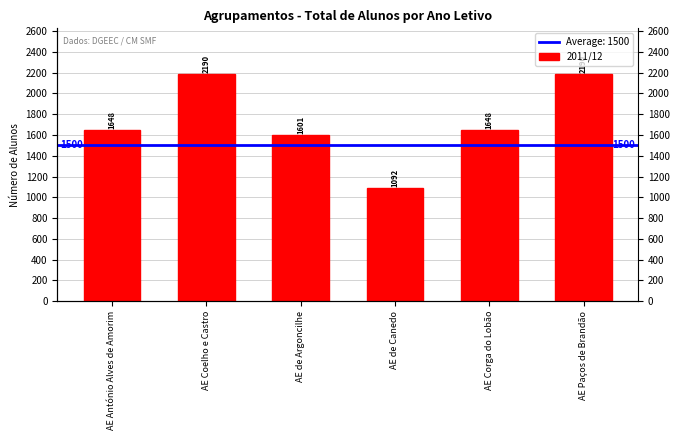

Reading right to left, list all the values displayed in this chart.

AE Paços de Brandão=2190	AE Corga do Lobão=1648	AE de Canedo=1092	AE de Argoncilhe=1601	AE Coelho e Castro=2190	AE António Alves de Amorim=1648